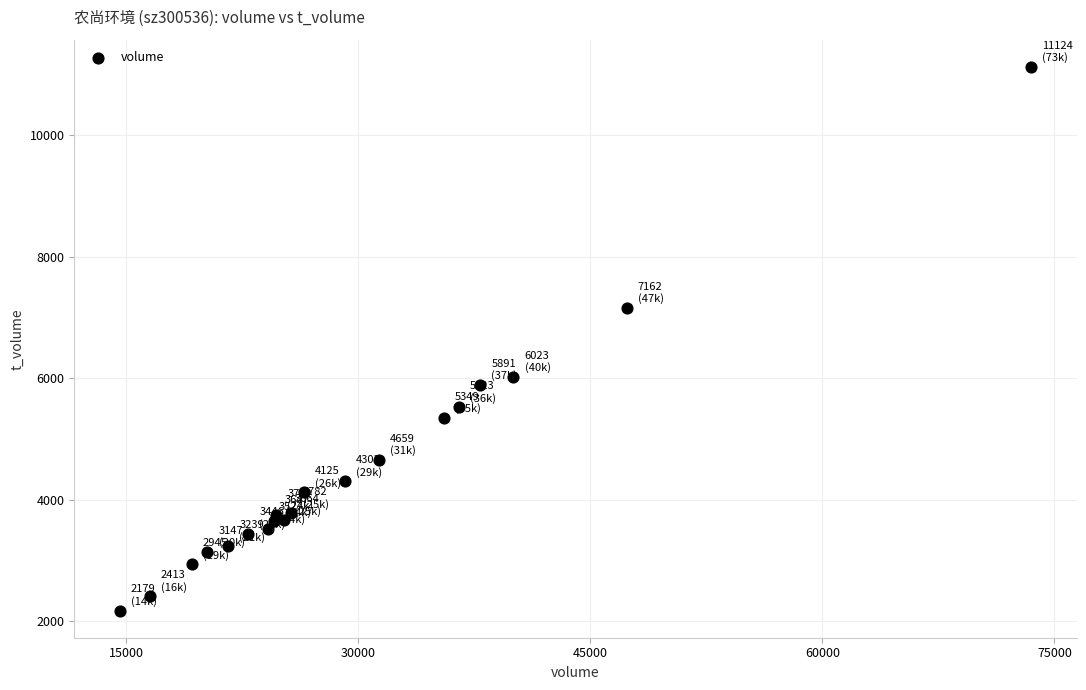

What Y value in the scatter plot is closest to 6651?

7162